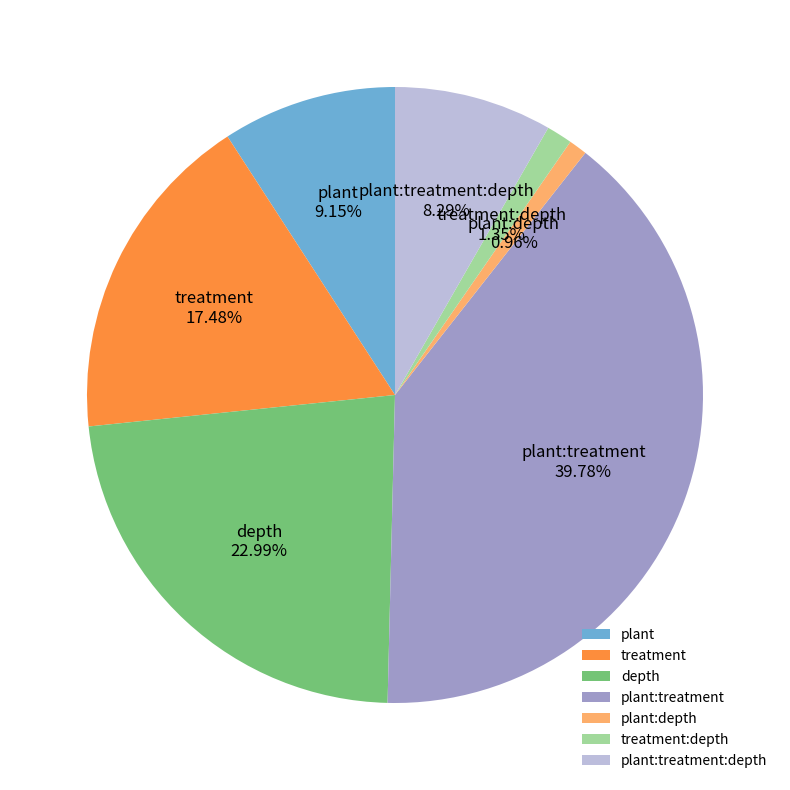

What percentage is the plant:treatment slice, to the nearest percent?

40%